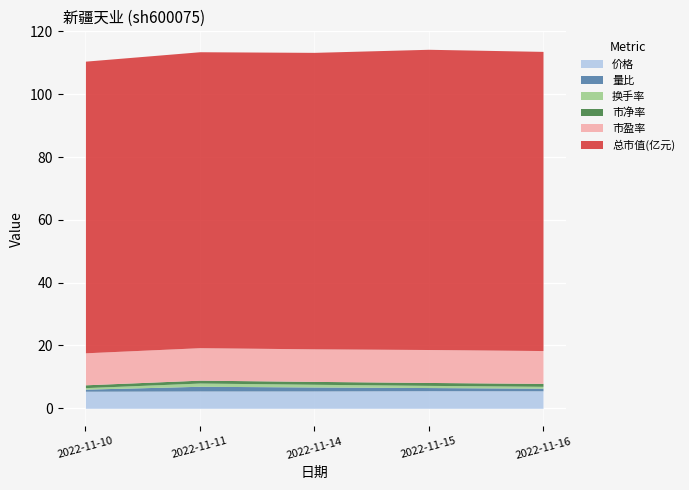

The 量比 series shows 0.8 at 2022-11-16. True or false?

True